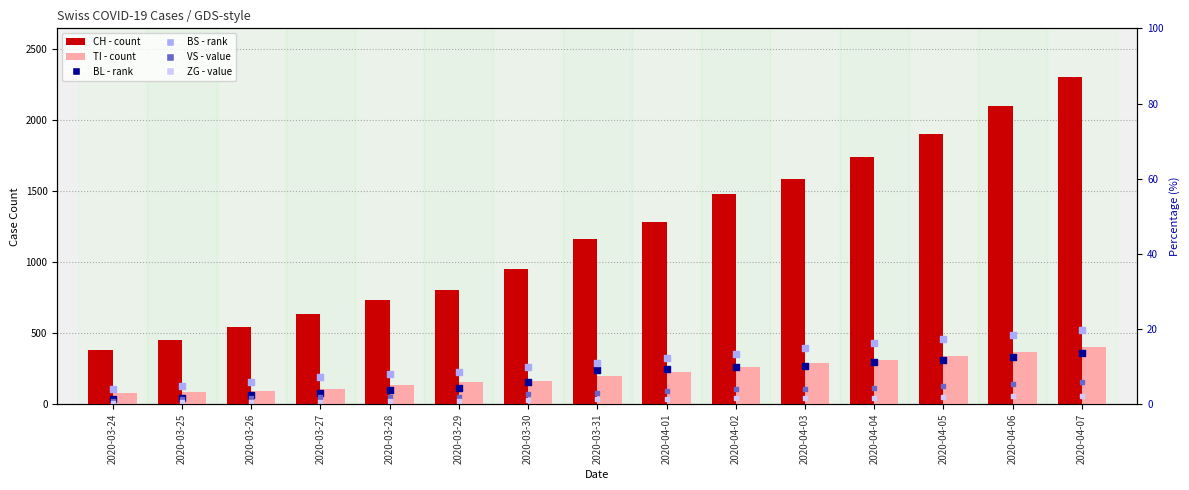

At which category is the sum across all series the highest?

2020-04-07